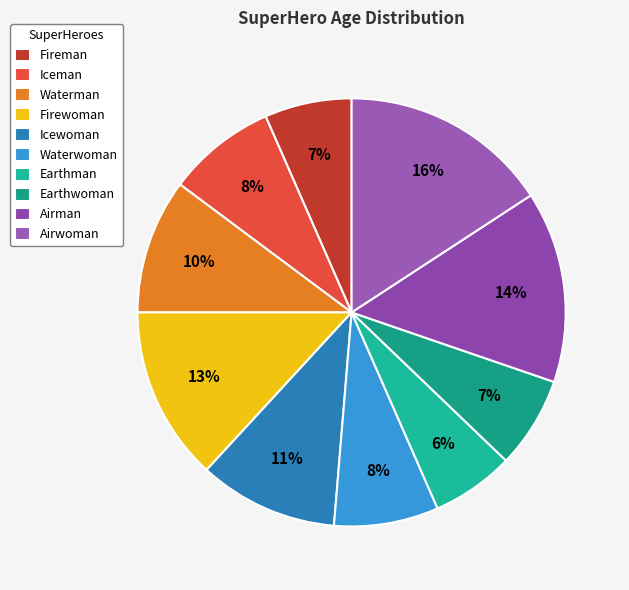

Approximately how many times larger is the value at Iceman compared to Airwoman?

0.5